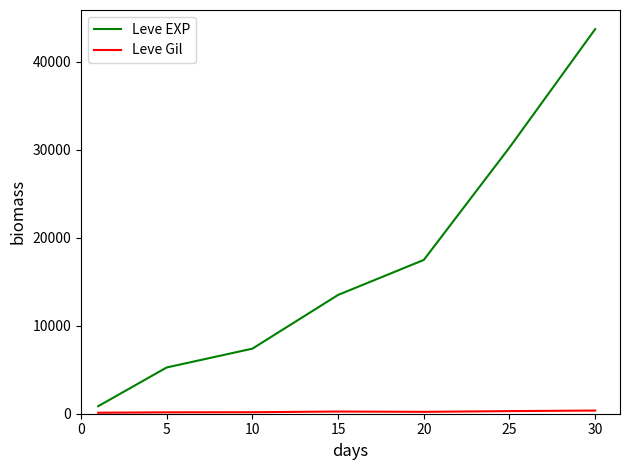

Which series has the widest spread of values?

Leve EXP